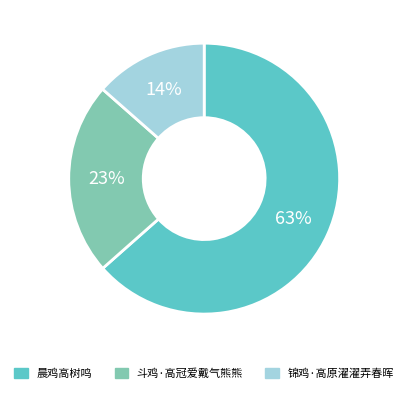

Between 锦鸡·高原濯濯弄春晖 and 晨鸡高树鸣, which is larger?

晨鸡高树鸣